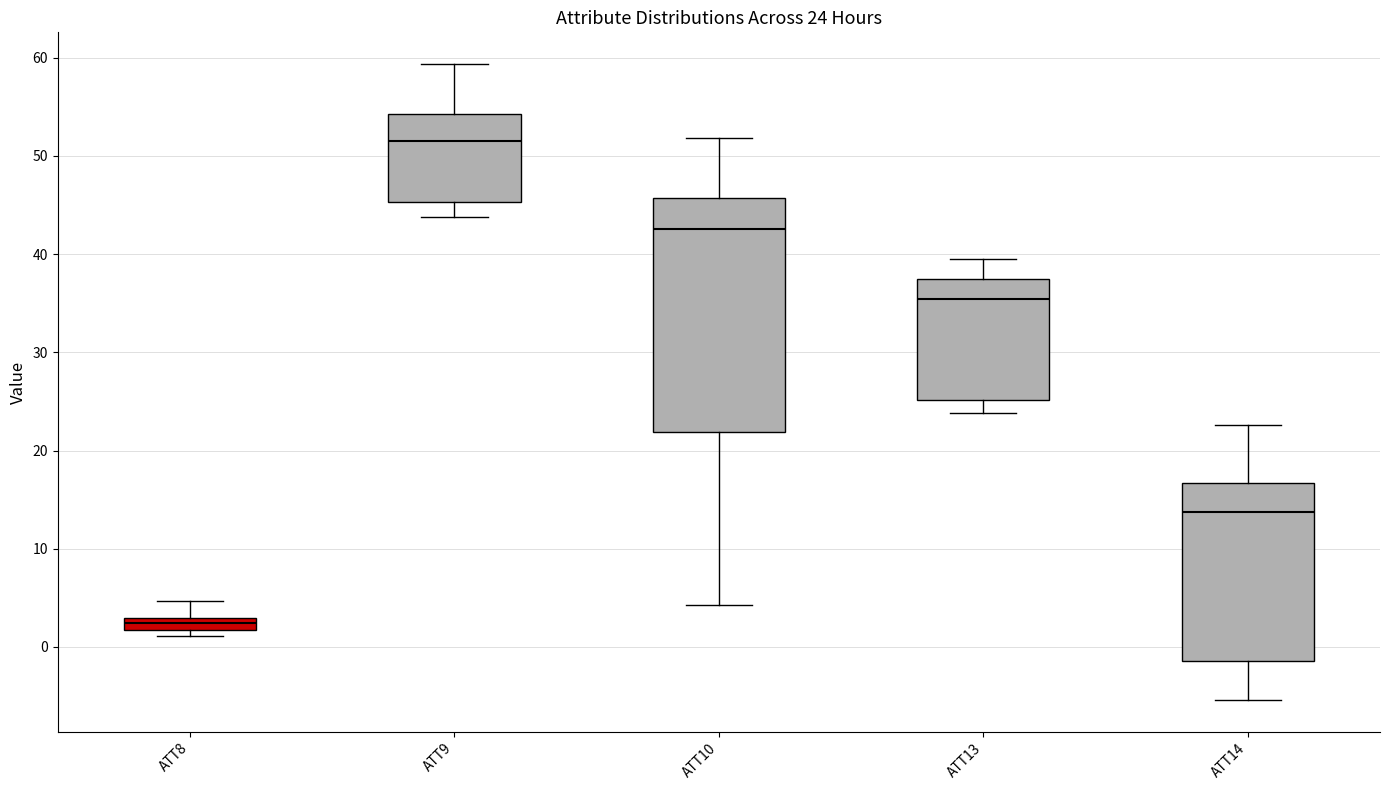

Comparing the boxes themselves (not the whiskers), which one is the tallest?

ATT10